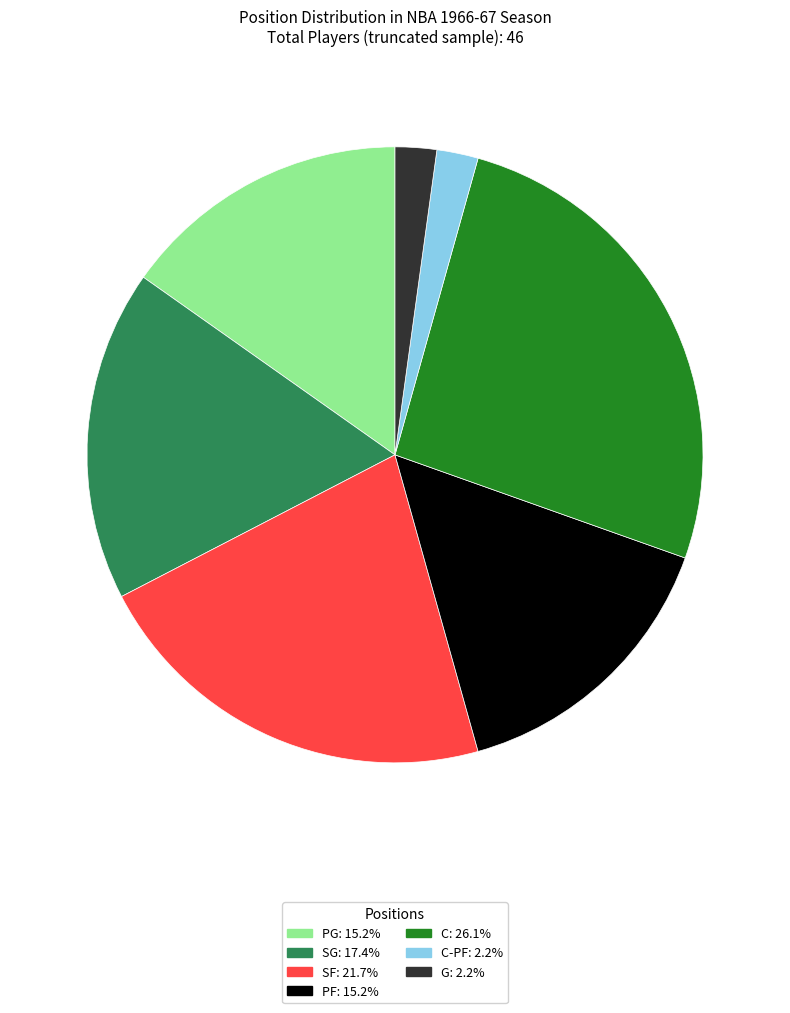

Is there a majority slice in this chart?

No